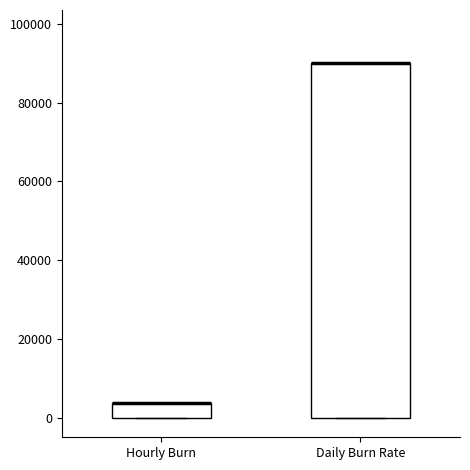

Comparing the boxes themselves (not the whiskers), which one is the tallest?

Daily Burn Rate